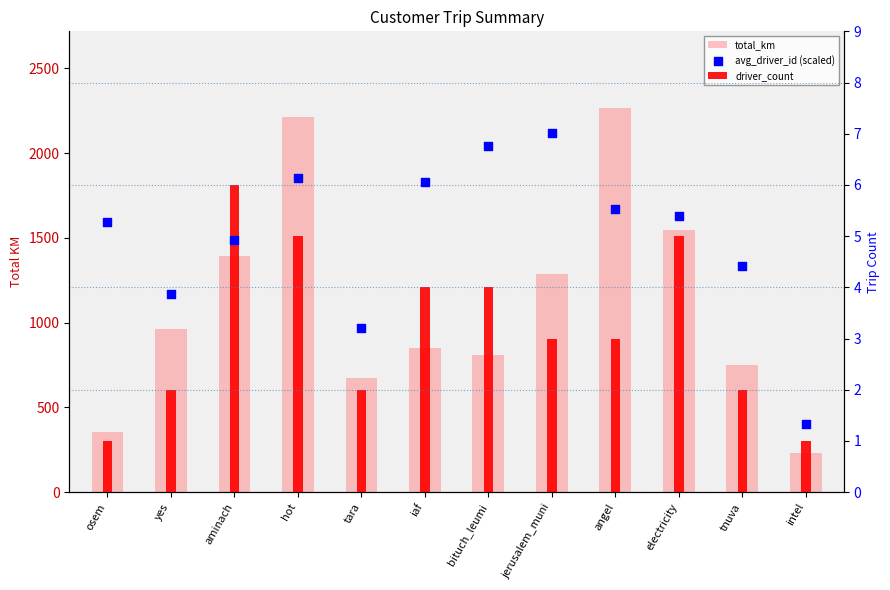

At how many categories does at least one series exceed 1711?

2